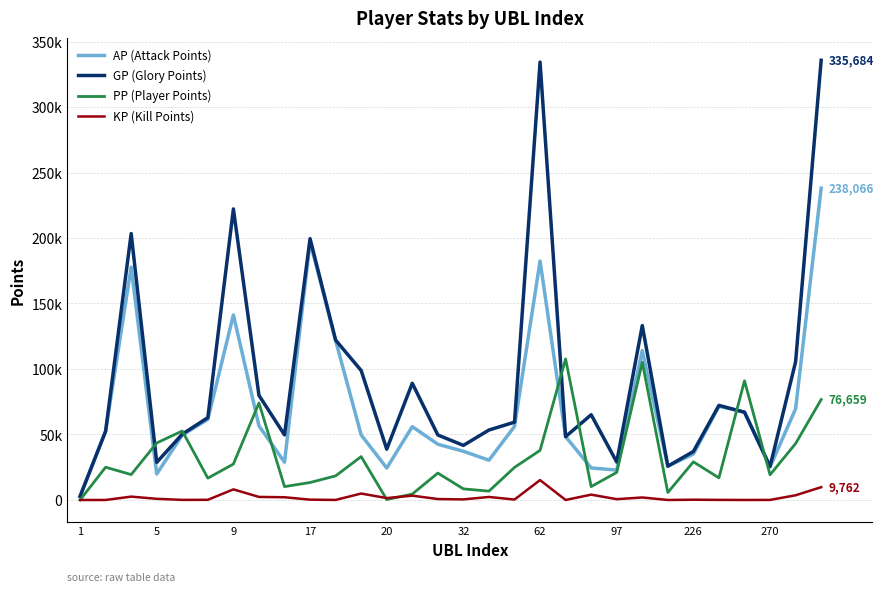

What are all the series names shown in the legend?

AP (Attack Points), GP (Glory Points), PP (Player Points), KP (Kill Points)